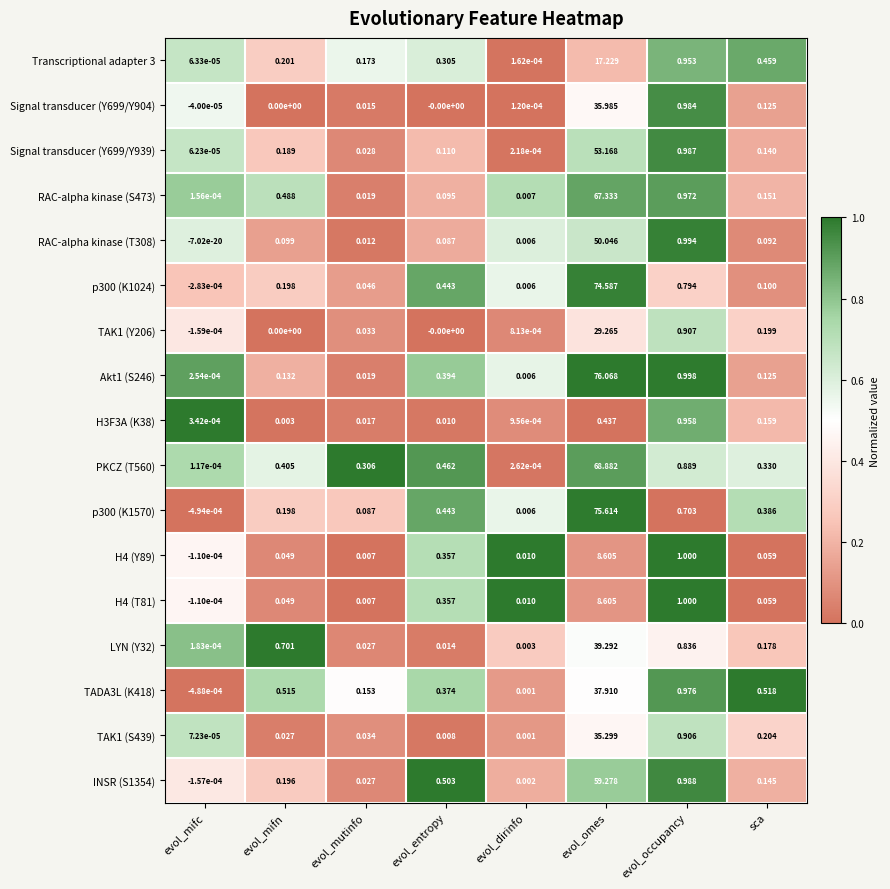

Is the value of Signal transducer (Y699/Y904) at sca greater than the value of Akt1 (S246) at evol_mifc?

Yes